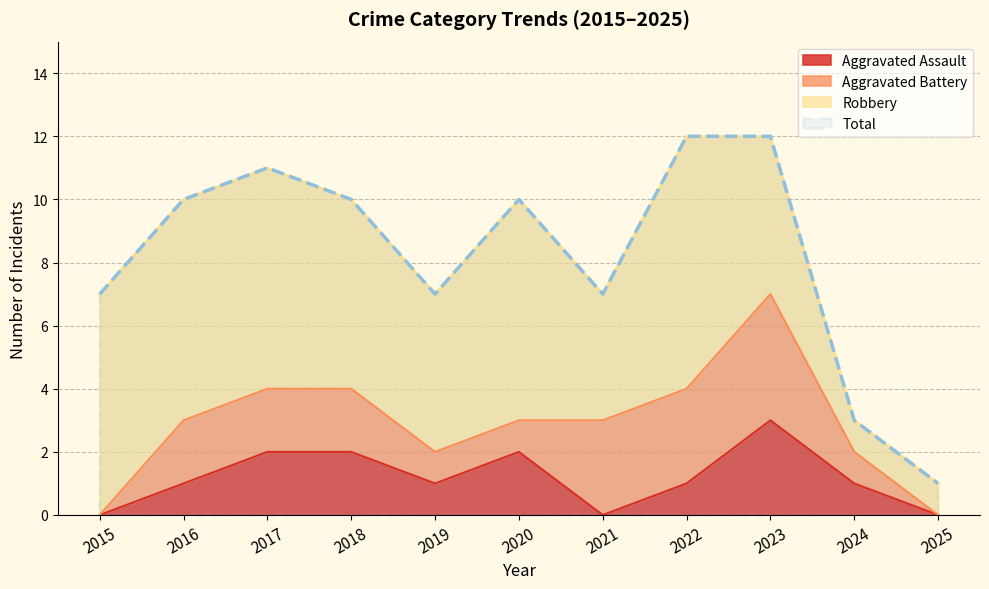

Which series has the largest total across all categories?

Total